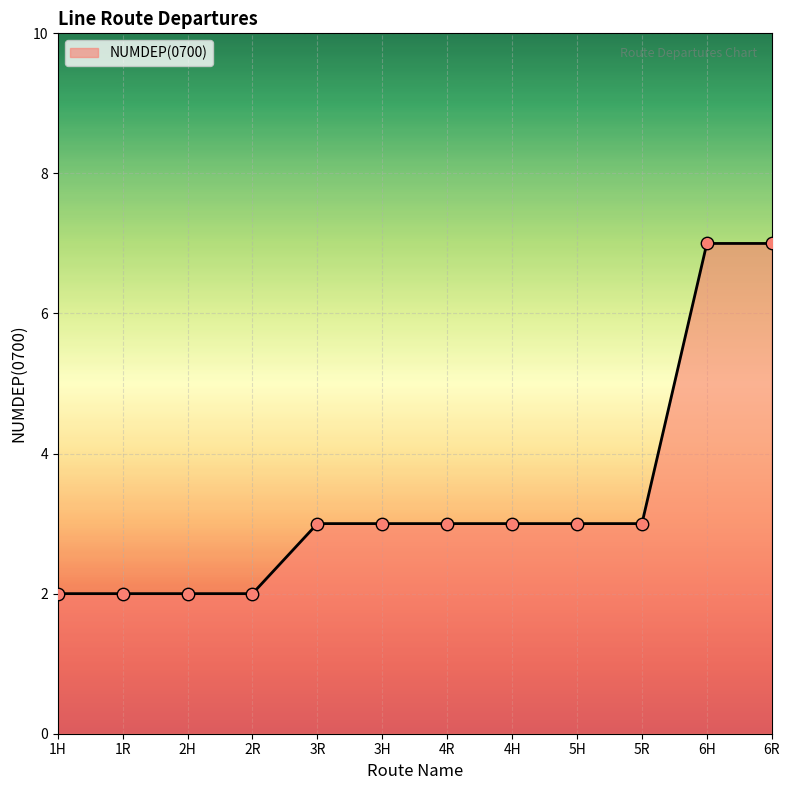

What is the change in value from 2H to 5R?

+1